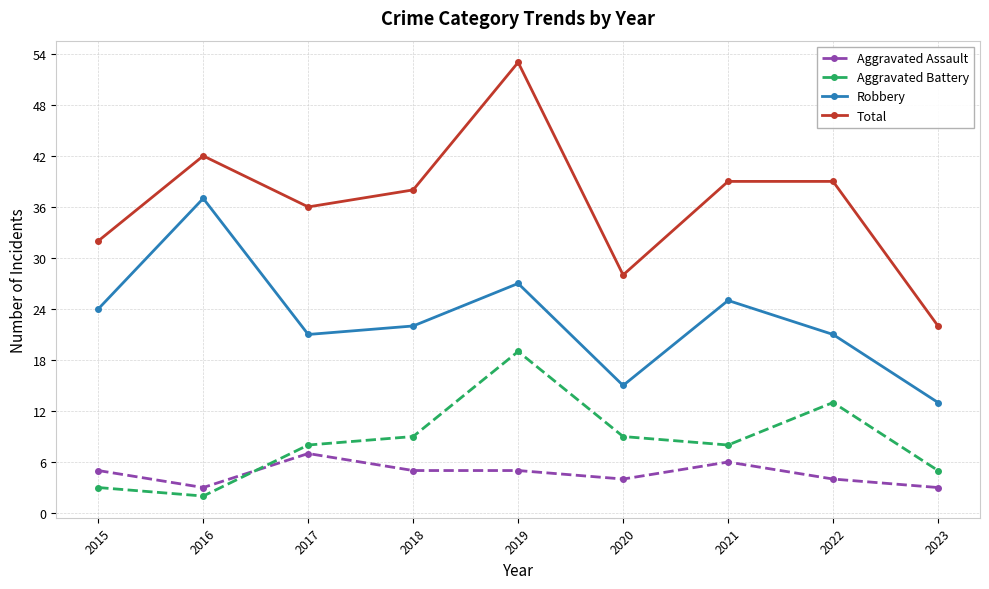

At which label does Aggravated Assault reach its peak?

2017